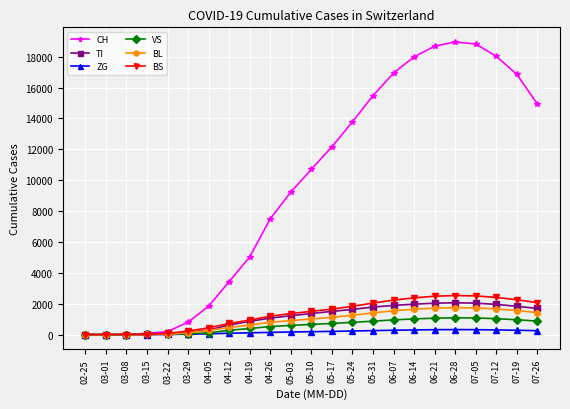

Does the chart display data point markers on the line(s)?

Yes